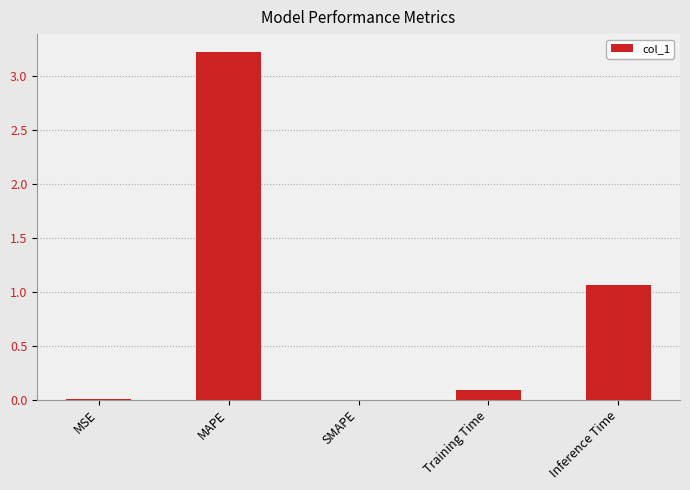

Which has a higher value, Inference Time or MSE?

Inference Time